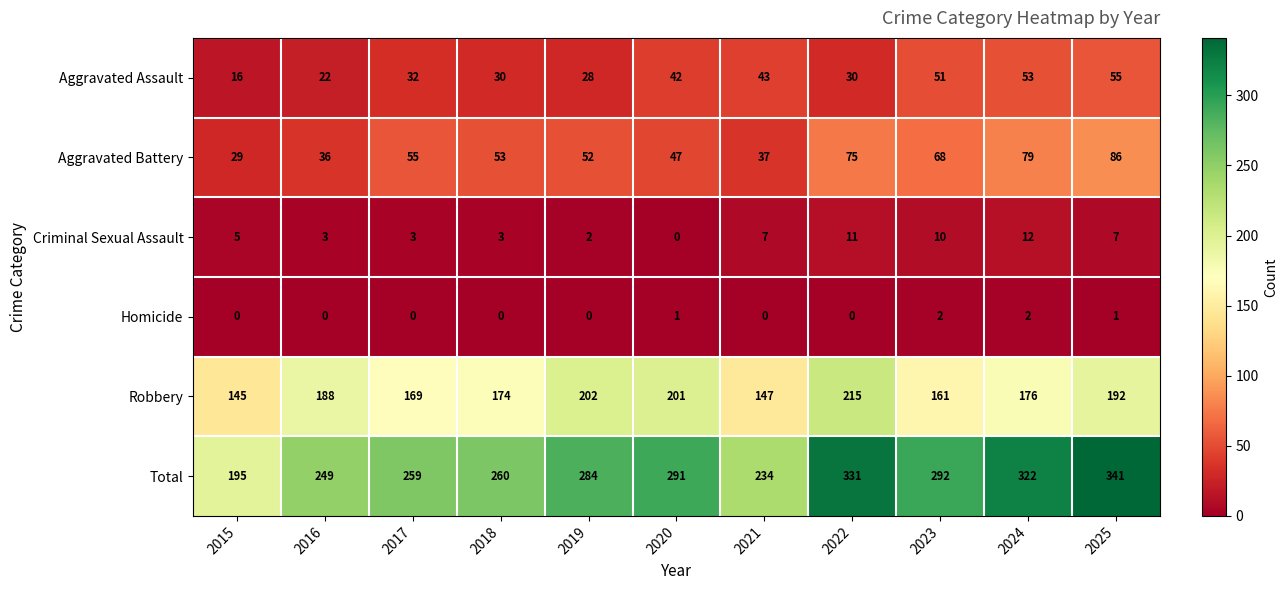

What is the difference between the maximum and minimum values in the Aggravated Assault series?

39